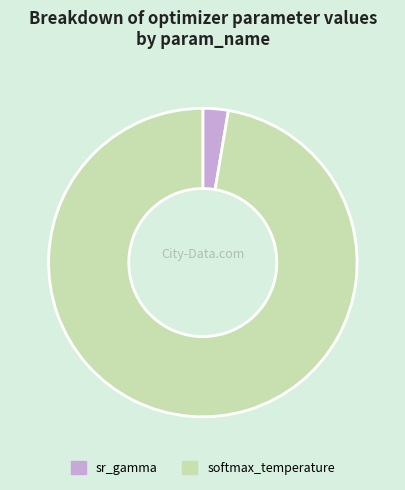

Is the sum of sr_gamma and softmax_temperature greater than half?

Yes